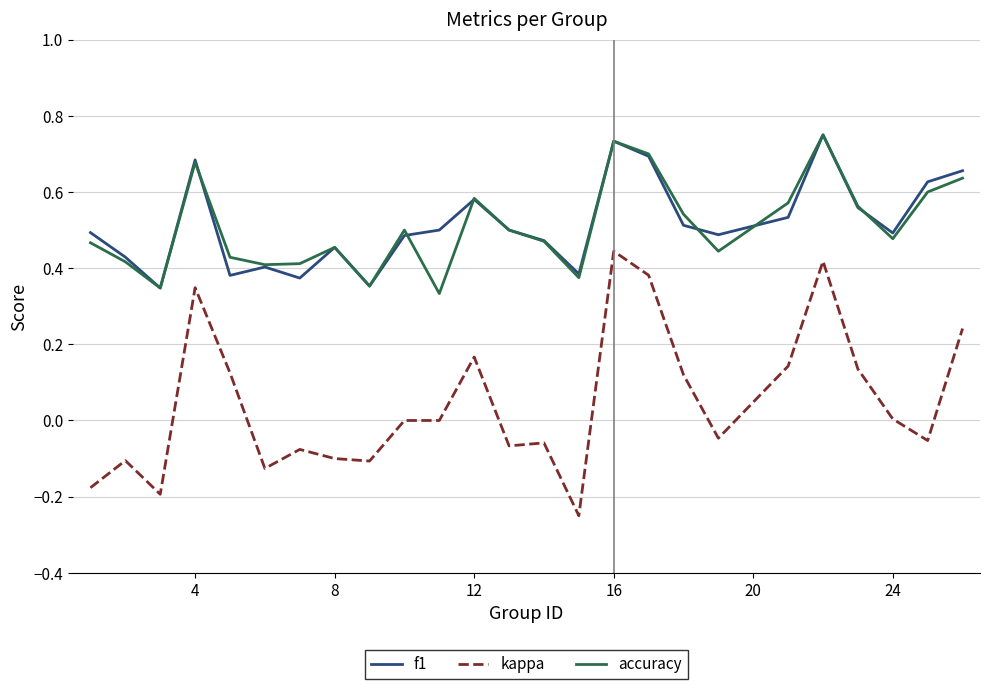

True or false: kappa and accuracy intersect in this chart.

False